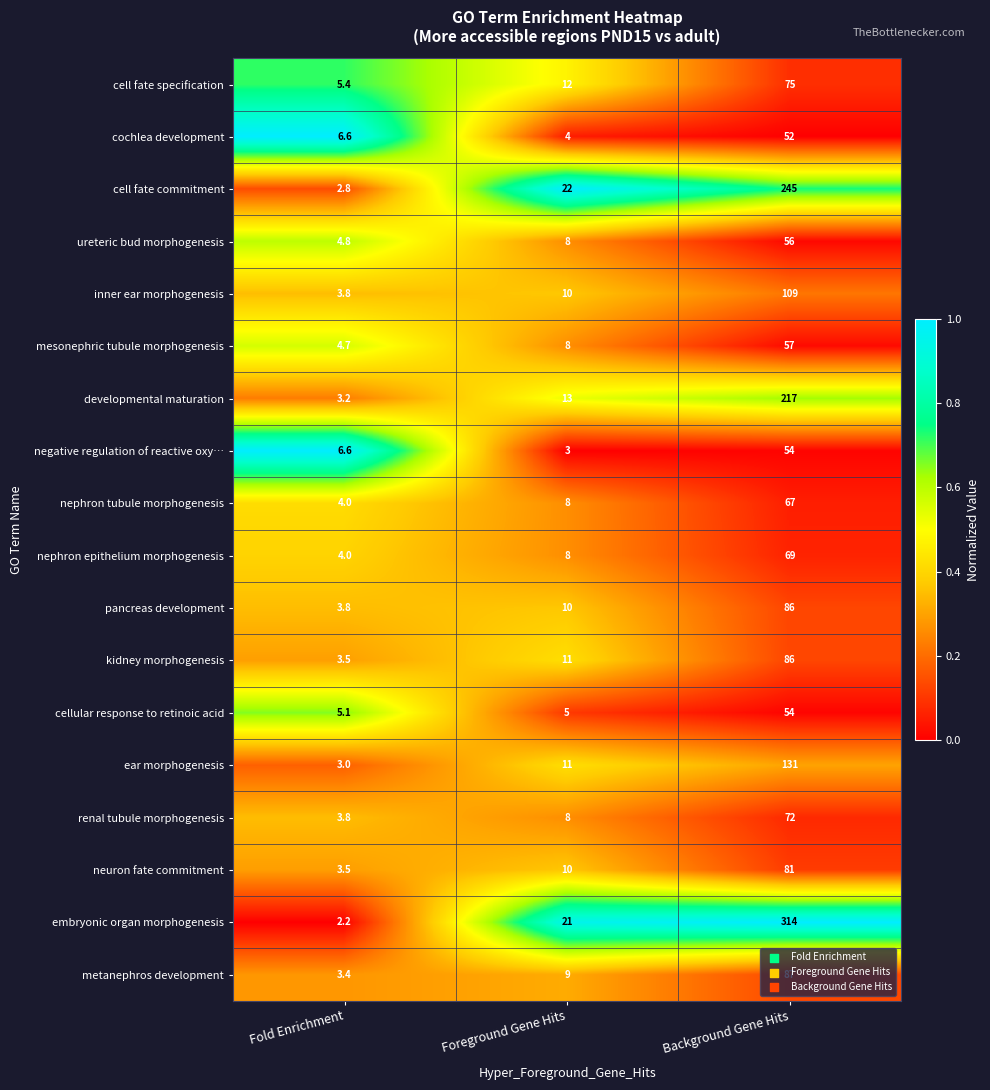

How many series are shown in this chart?

18